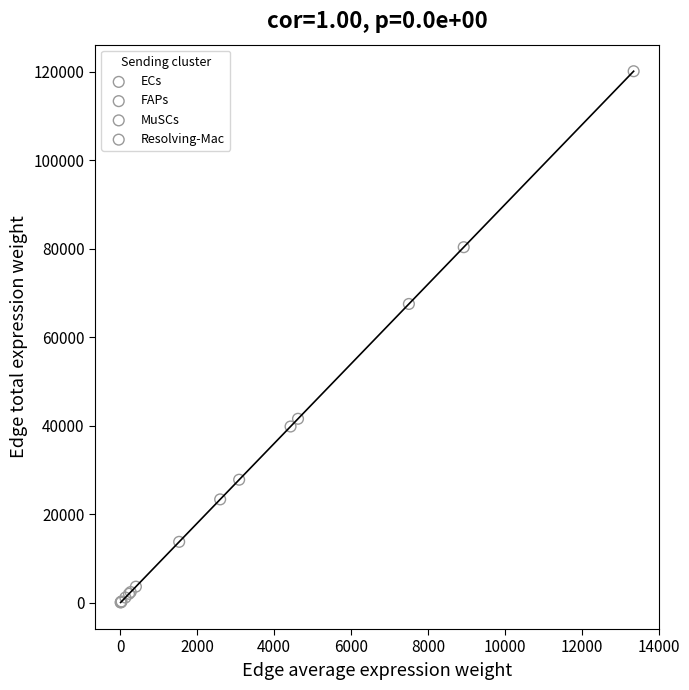

Which series has the widest spread of Y values?

FAPs